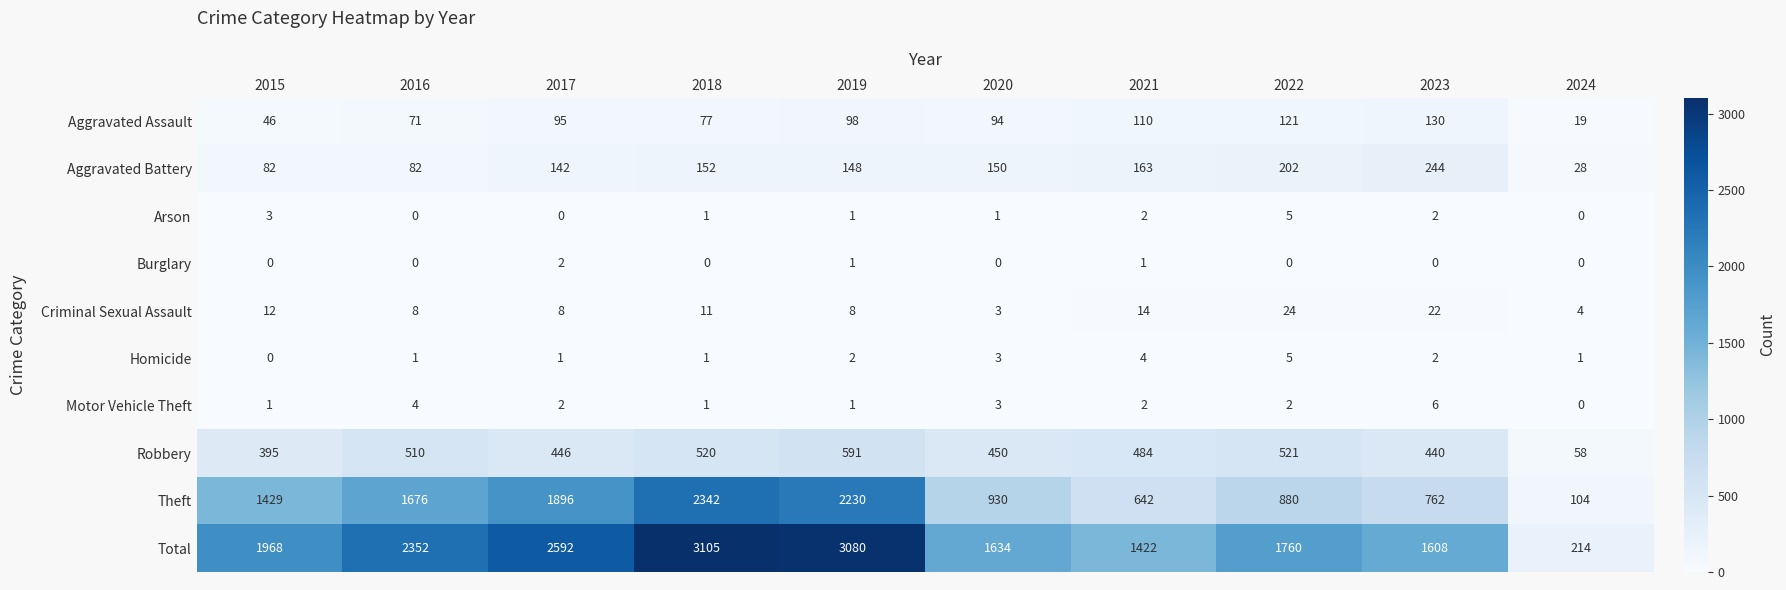

List the labels in order of Theft value, smallest first.

2024, 2021, 2023, 2022, 2020, 2015, 2016, 2017, 2019, 2018